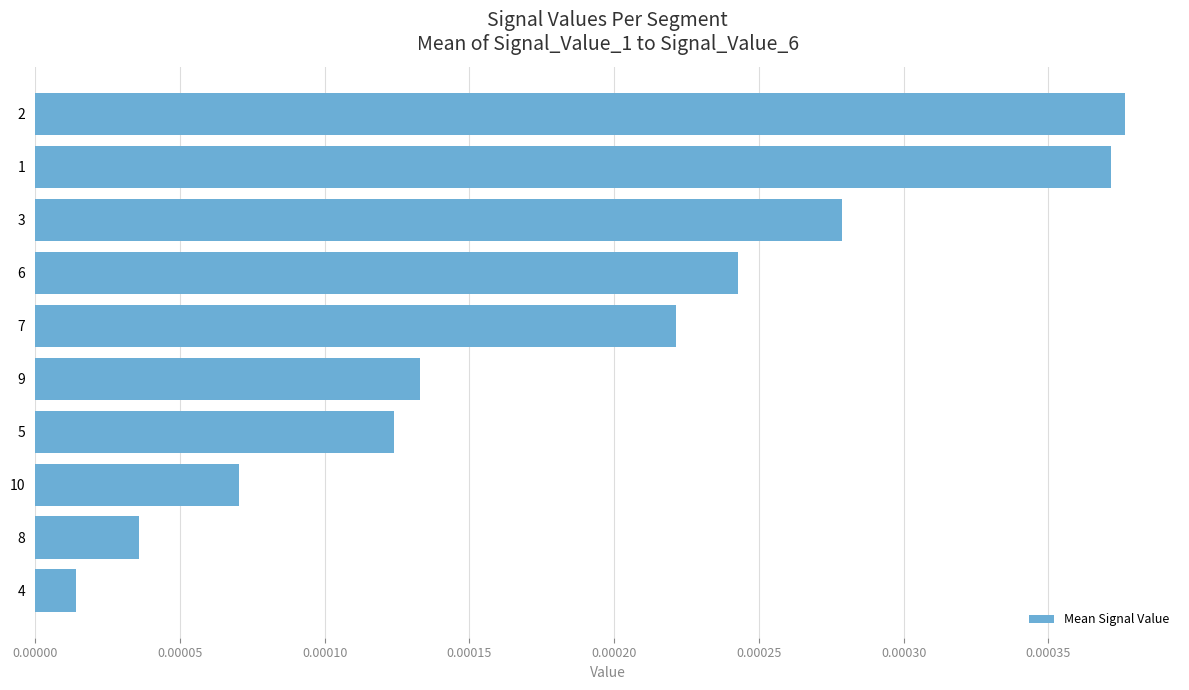

Which category has the lowest value across all series?

4